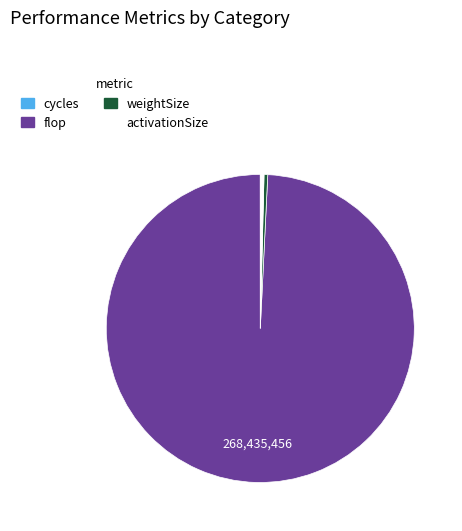

Which slice is the largest?

flop